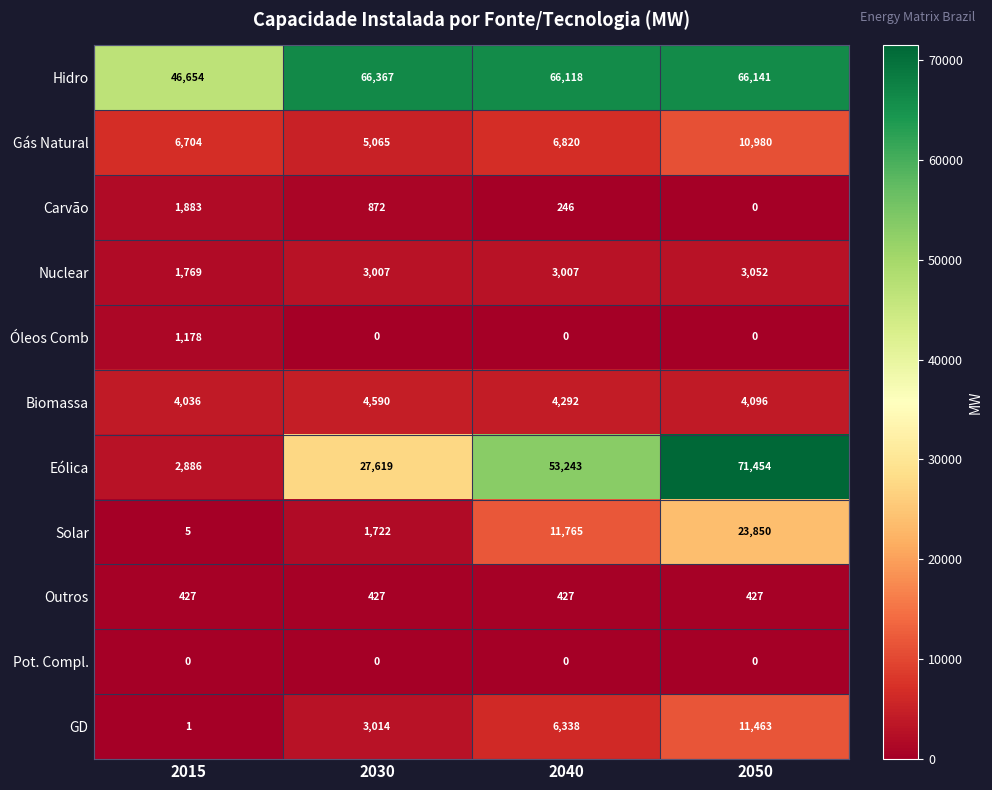

How many data points does each series have?

4